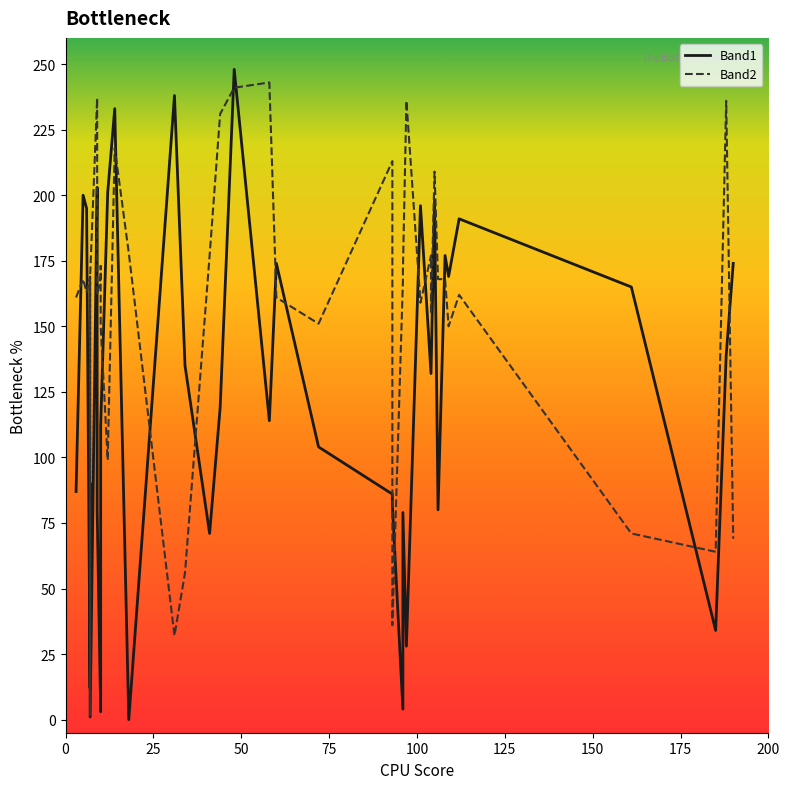

What is the difference between the maximum and minimum values in the Band1 series?

248